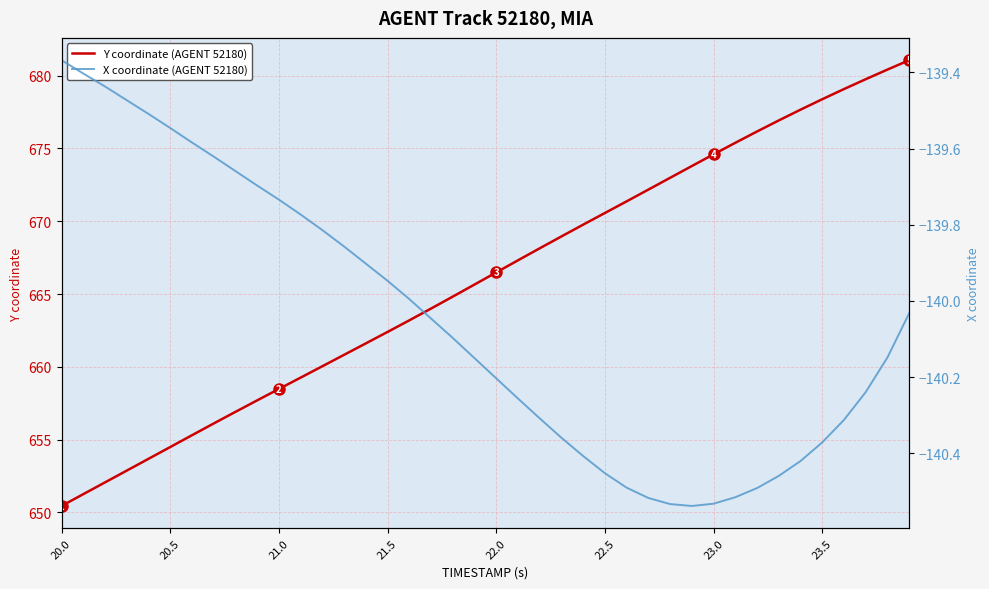

Reading left to right, transcribe all the data shown in this chart.

Y coordinate (AGENT 52180): 650.4	651.2	652.1	652.9	653.7	654.5	655.3	656.1	656.9	657.7	658.5	659.3	660.0	660.8	661.6	662.4	663.2	664.0	664.8	665.6	666.5	667.3	668.1	669.0	669.8	670.6	671.4	672.2	673.0	673.8	674.6	675.4	676.2	676.9	677.7	678.4	679.1	679.8	680.4	681.1
X coordinate (AGENT 52180): -139.4	-139.4	-139.4	-139.5	-139.5	-139.5	-139.6	-139.6	-139.7	-139.7	-139.7	-139.8	-139.8	-139.9	-139.9	-139.9	-140.0	-140.0	-140.1	-140.2	-140.2	-140.3	-140.3	-140.4	-140.4	-140.5	-140.5	-140.5	-140.5	-140.5	-140.5	-140.5	-140.5	-140.5	-140.4	-140.4	-140.3	-140.2	-140.1	-140.0